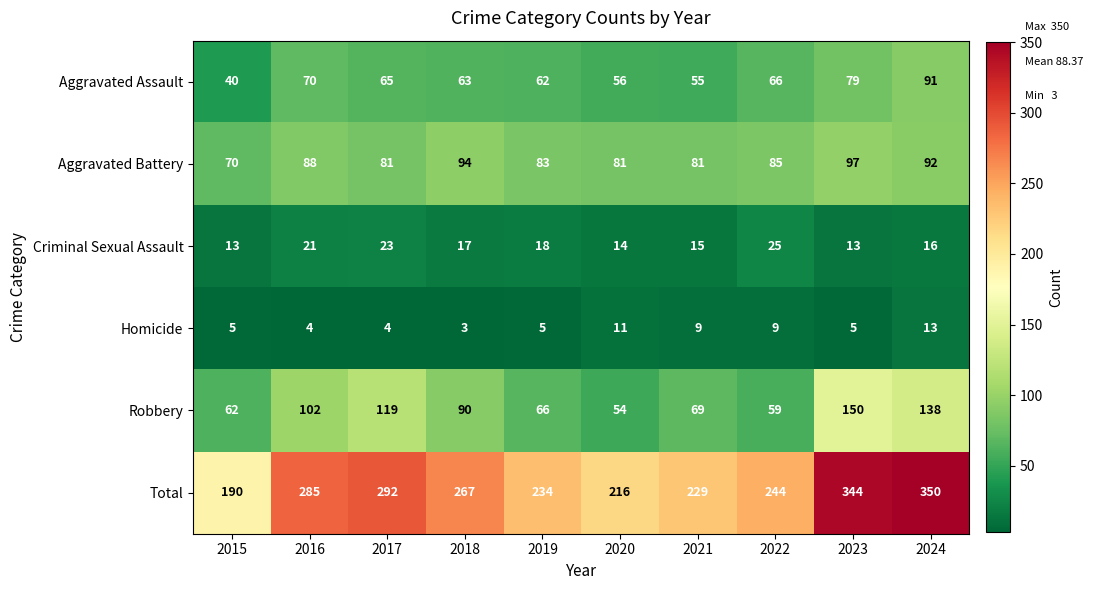

The Robbery series shows 69 at 2021. True or false?

True